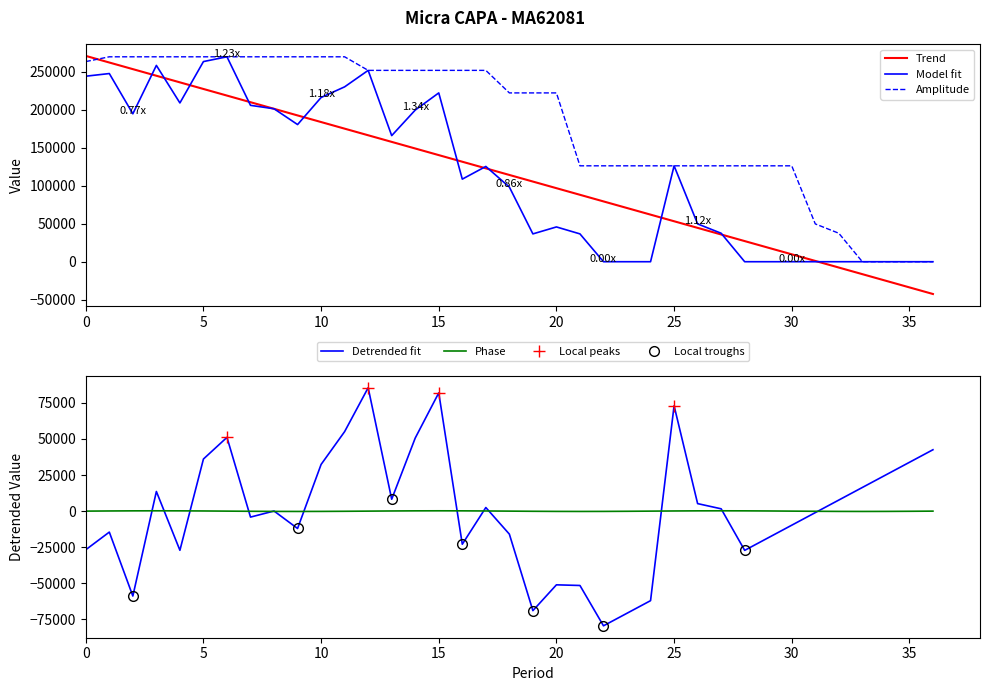

Which series ends up on top after the final intersection of Amplitude and Trend?

Amplitude